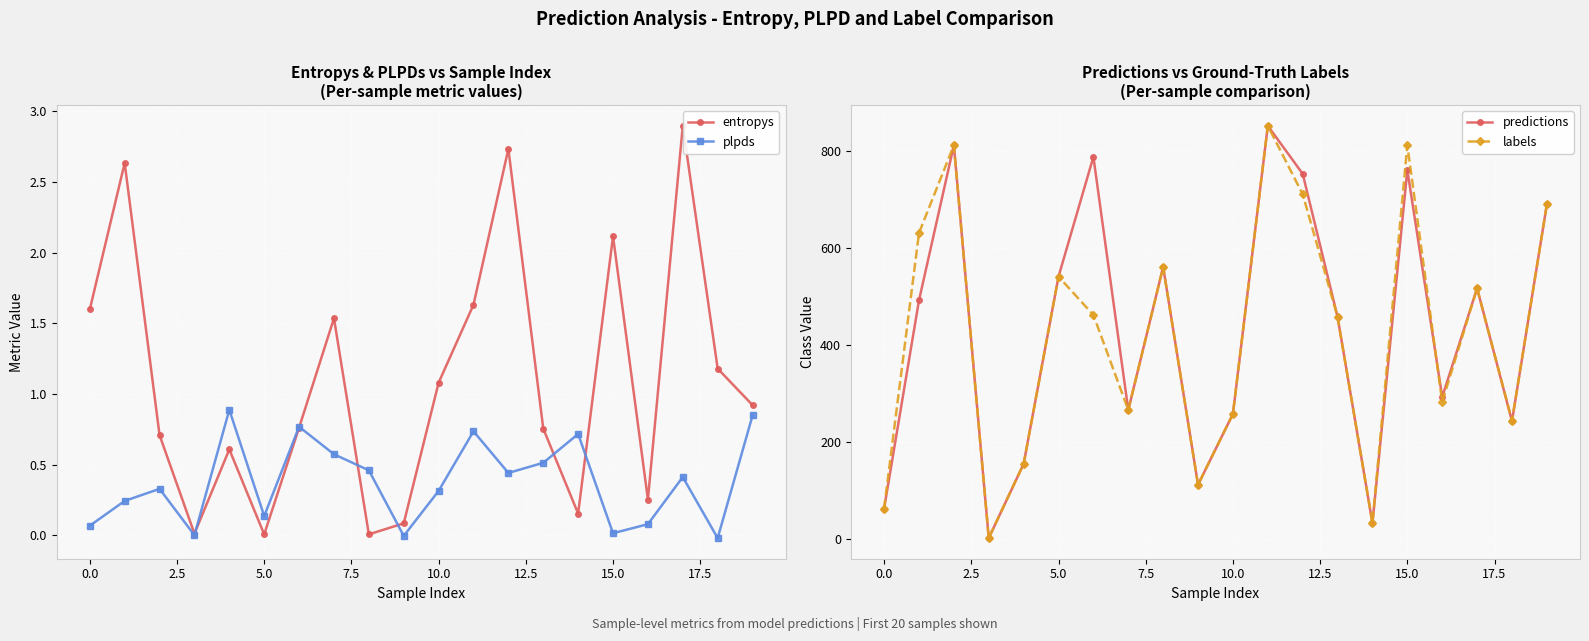

What position from the left is 14?

15